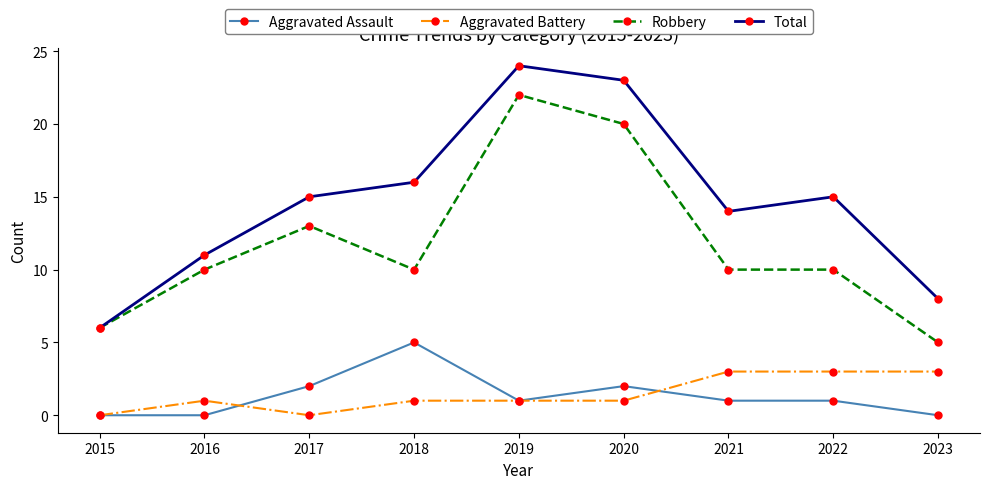

Is the value of Total at 2019 greater than the value of Aggravated Assault at 2019?

Yes